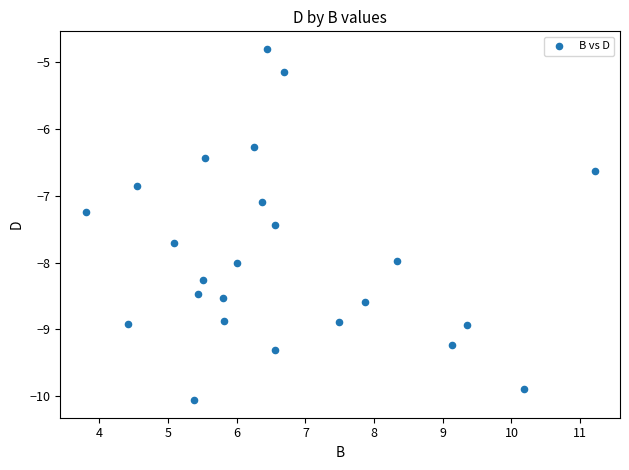

What is the range of Y values (max minus min)?

5.3